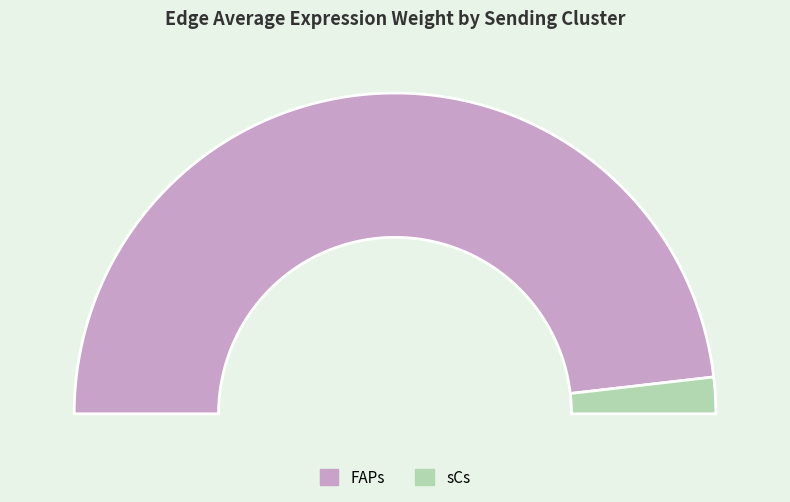

Do sCs and FAPs together represent more than half of the pie?

Yes